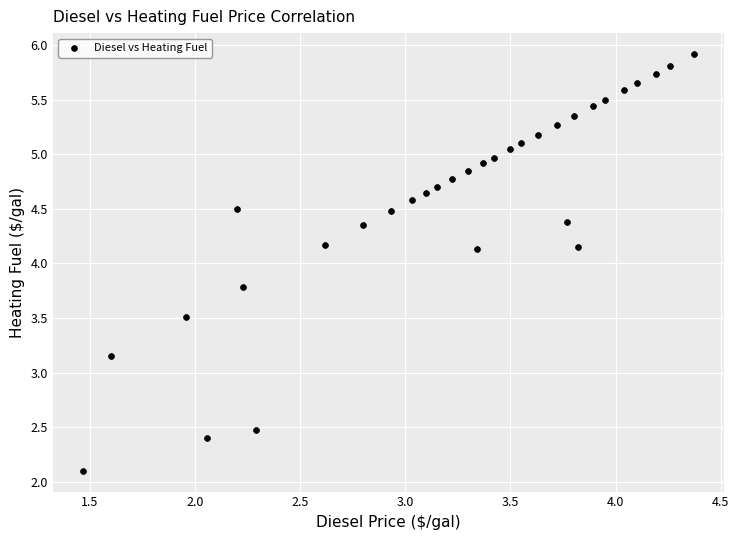

What is the range of X values (max minus min)?

2.9